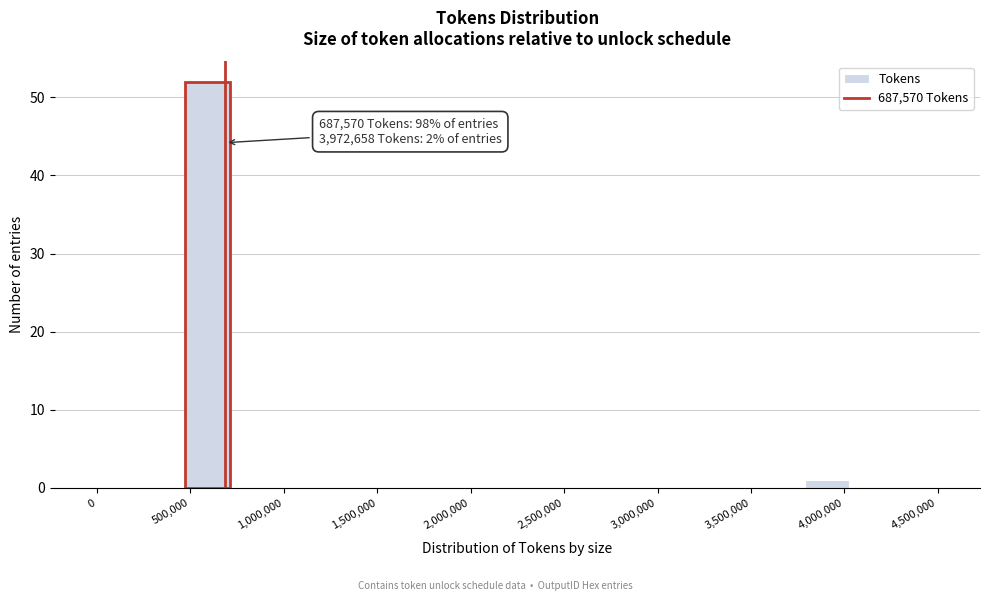

Over which range of the x-axis is the bar tallest?

450000 to 700000